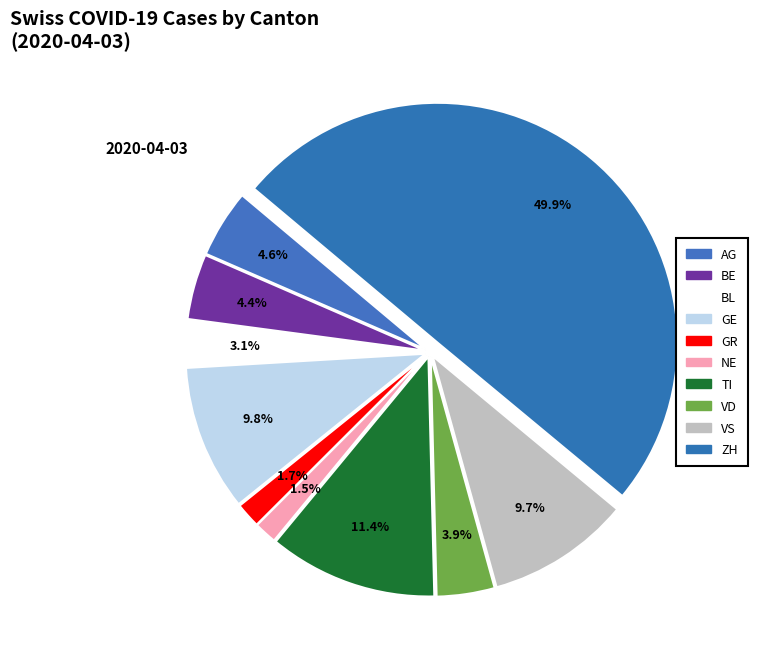

How many slices are in this pie chart?

10